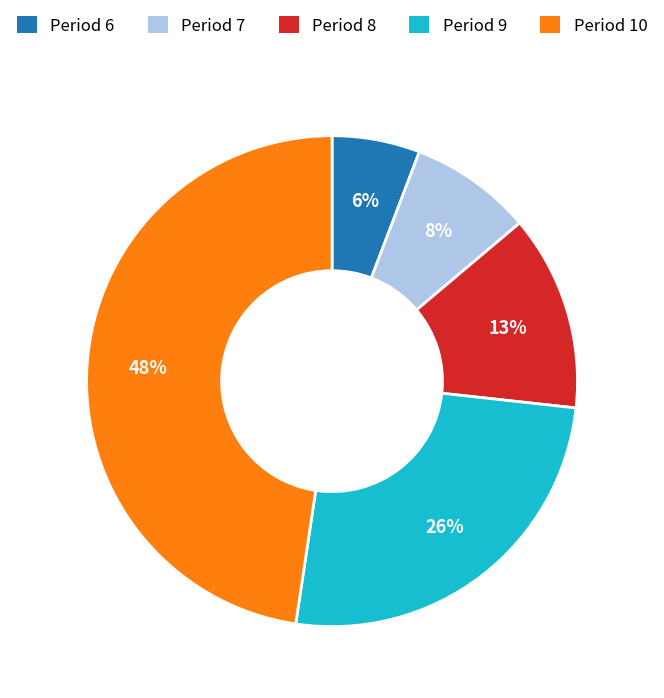

What is the ratio of the value at Period 9 to the value at Period 7?

3.2